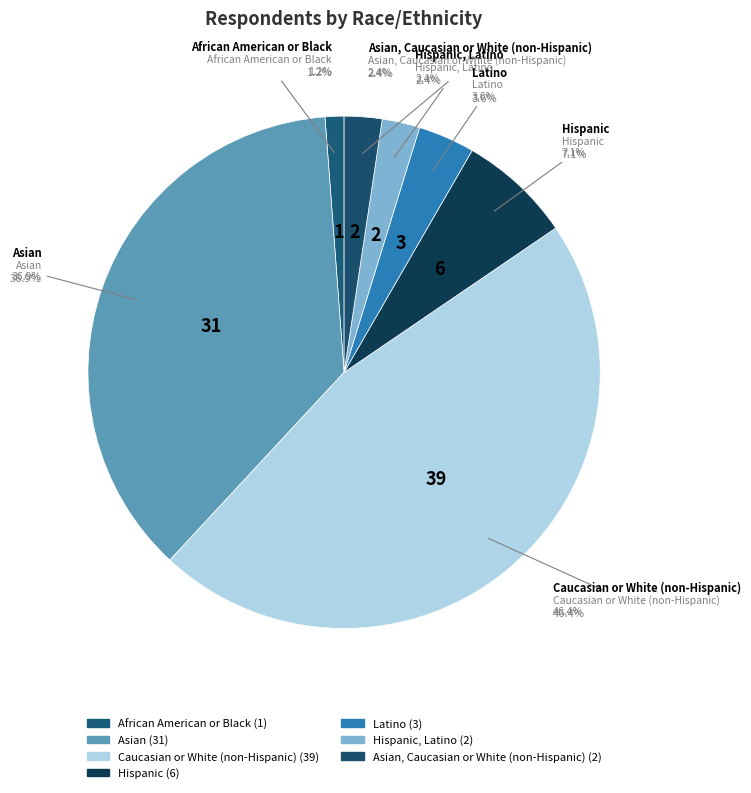

To the nearest percent, what is the difference between the largest and smallest slice percentages?

45%